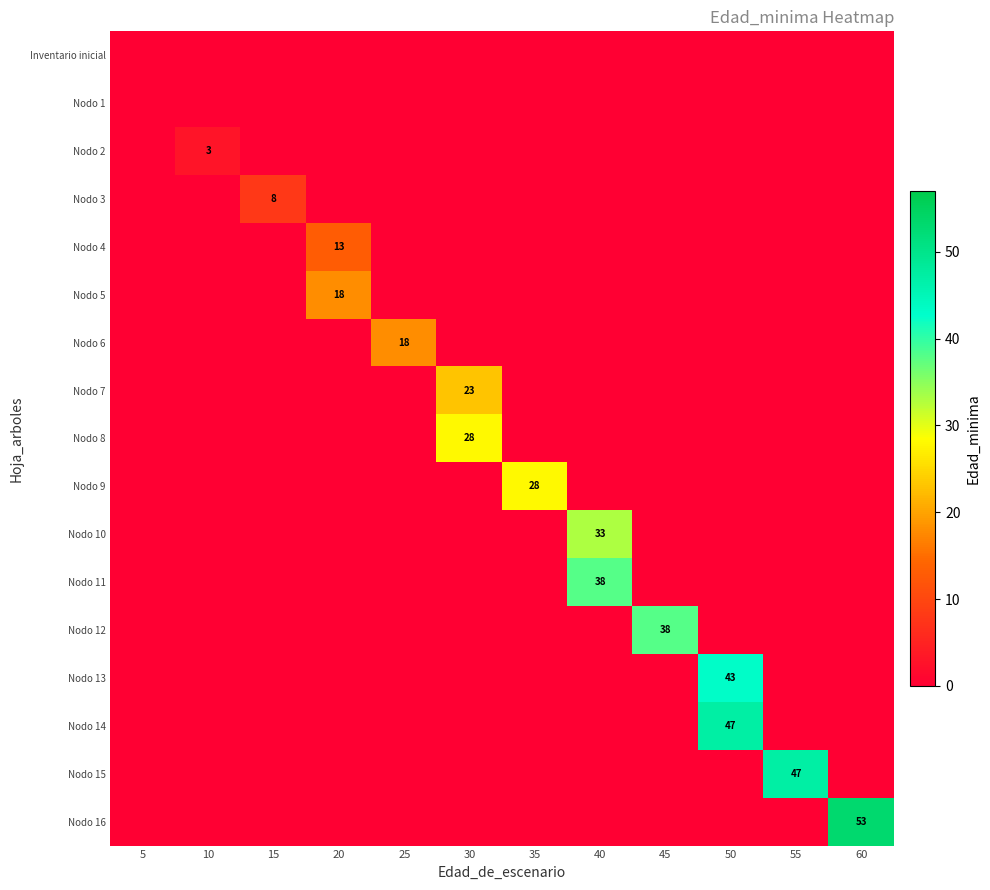

List the labels in order of Nodo 7 value, smallest first.

5, 10, 15, 20, 25, 35, 40, 45, 50, 55, 60, 30